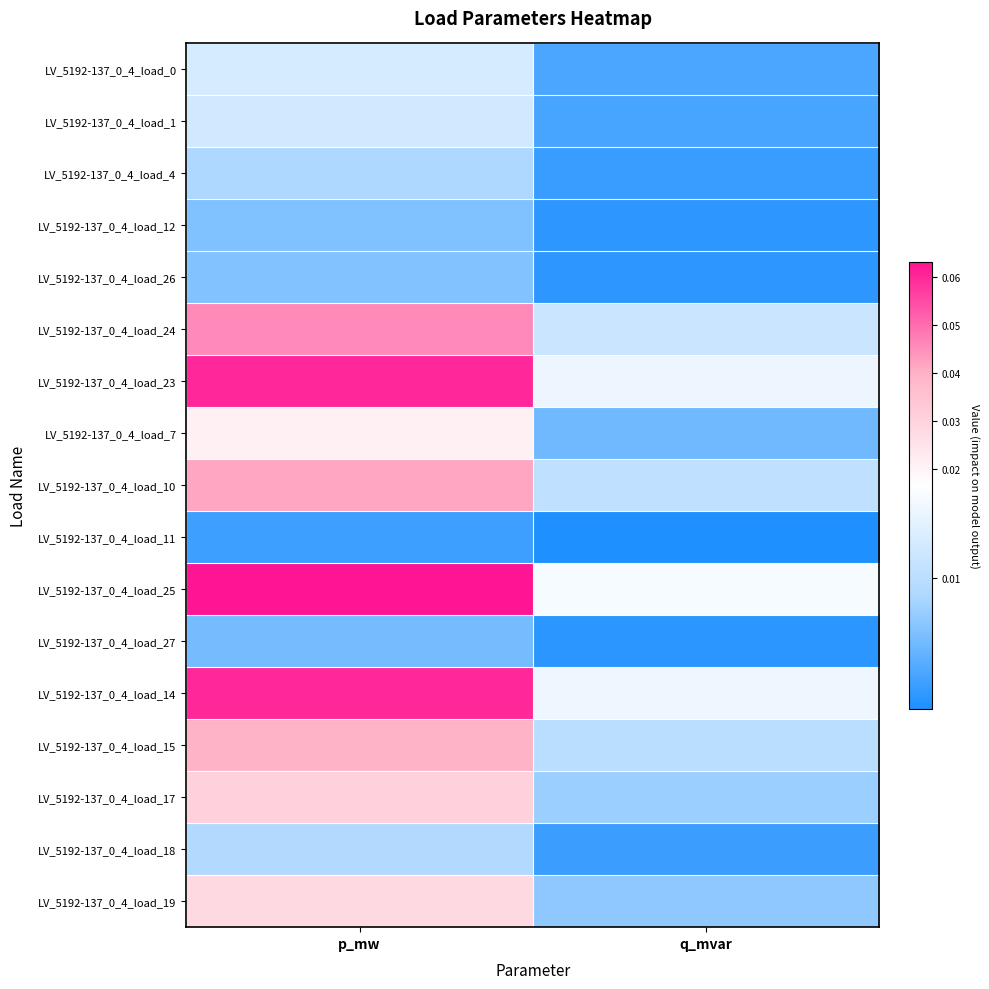

Which has a higher value, p_mw or q_mvar?

p_mw